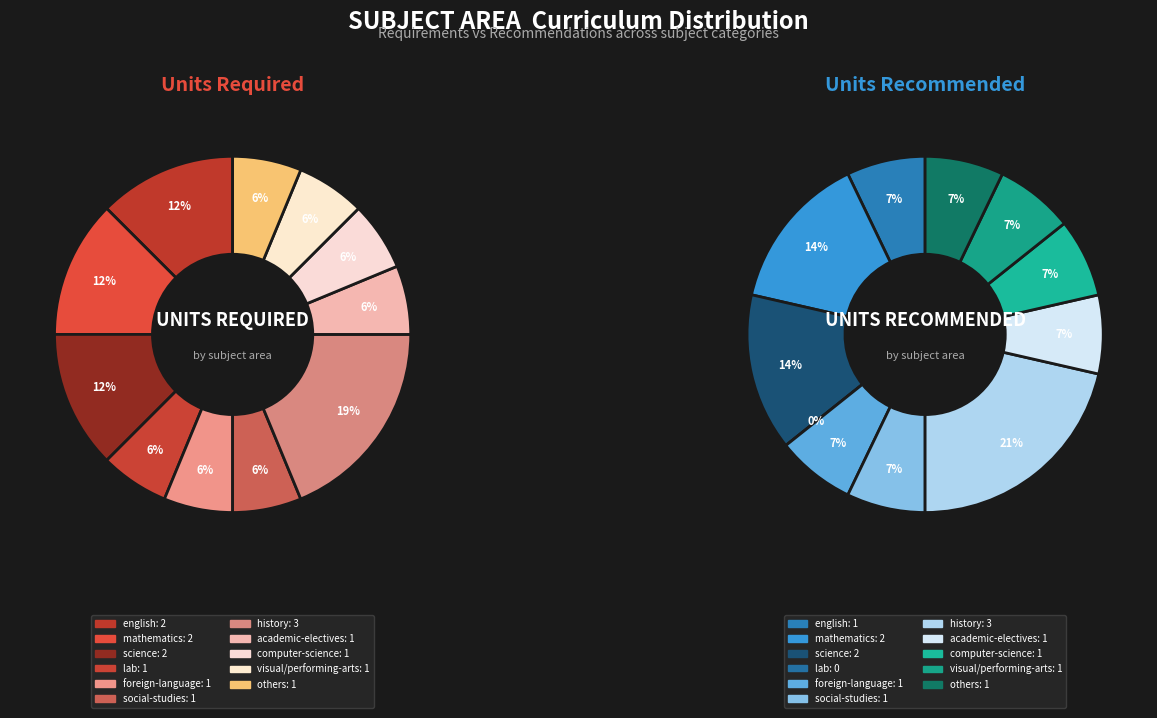

What is the largest slice in the pie chart?

history